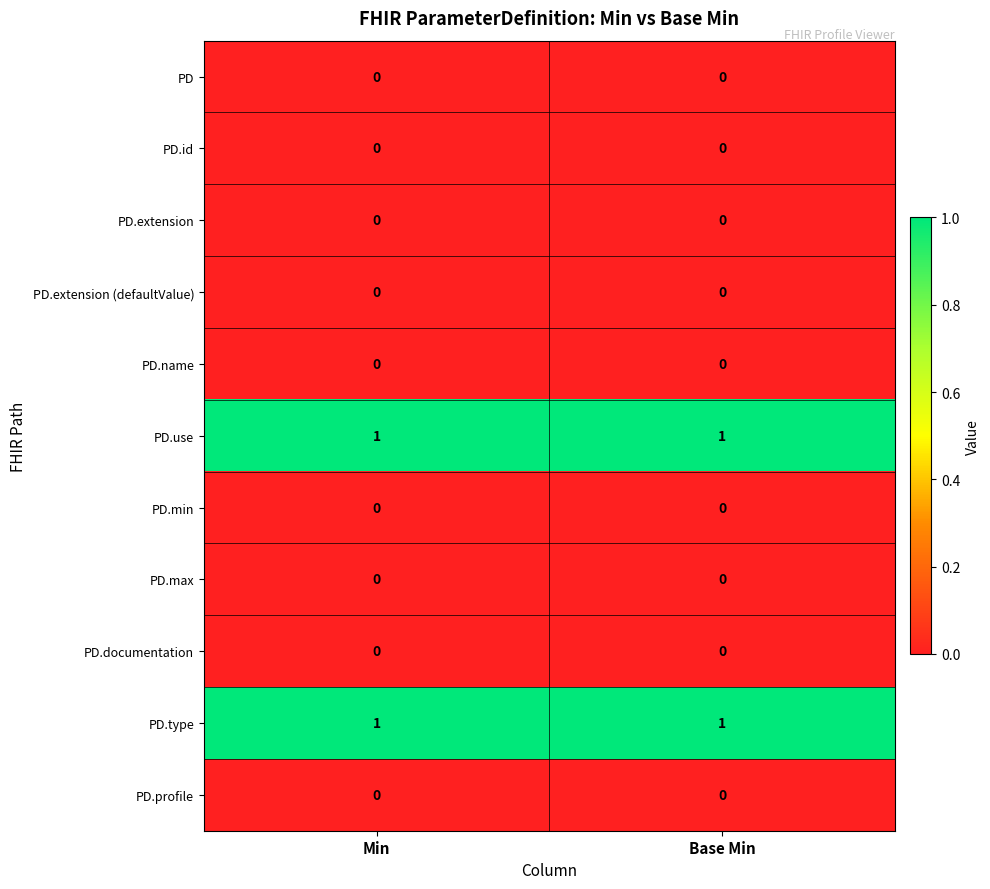

Is it true that PD.type equals 1 at Min?

True